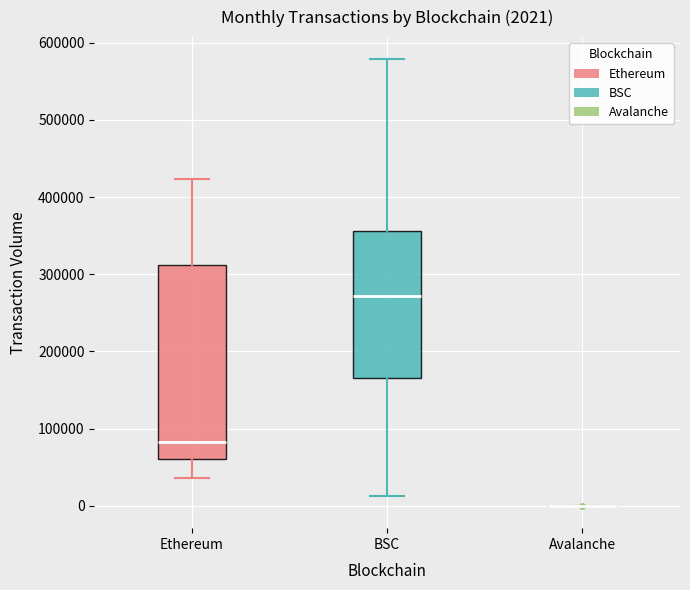

Which box is the tallest, from its lower edge to its upper edge?

Ethereum